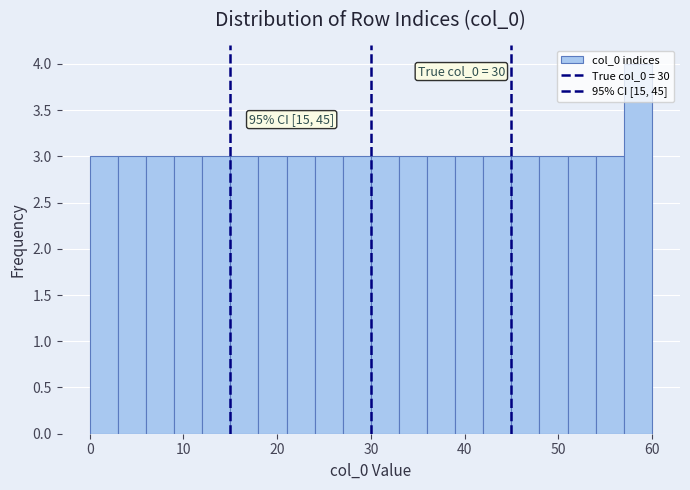

Around what value on the x-axis is the tallest bar? Give the approximate position of its centre, as read against the axis.

59